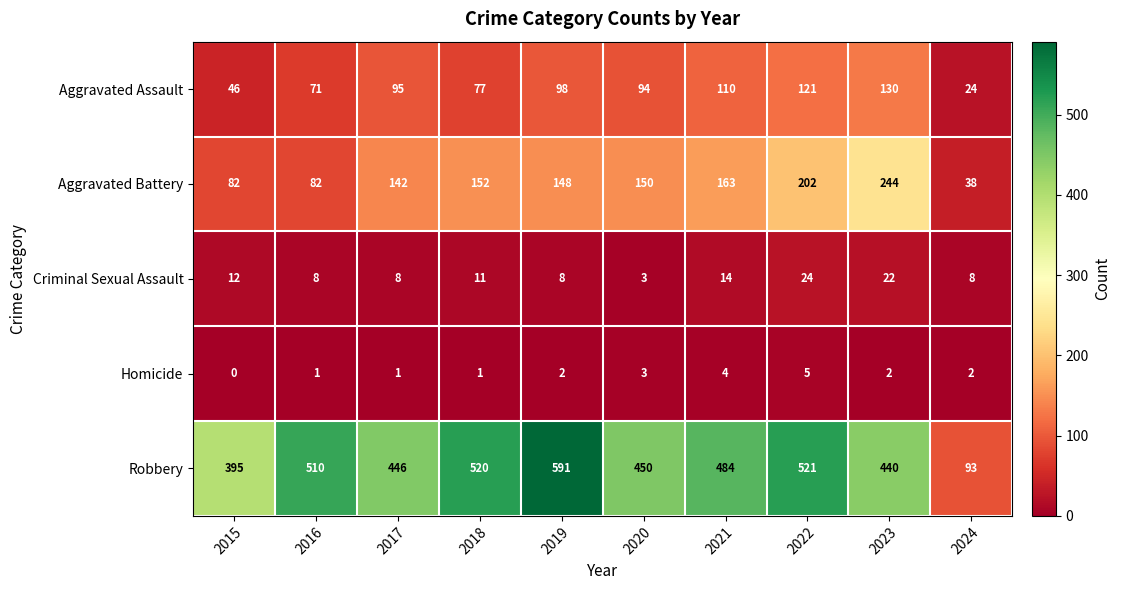

At which category is the sum across all series the highest?

2022